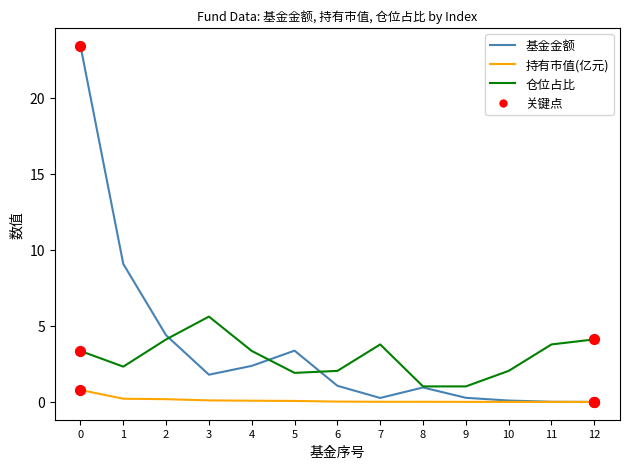

Which series has the largest range (max minus min)?

基金金额